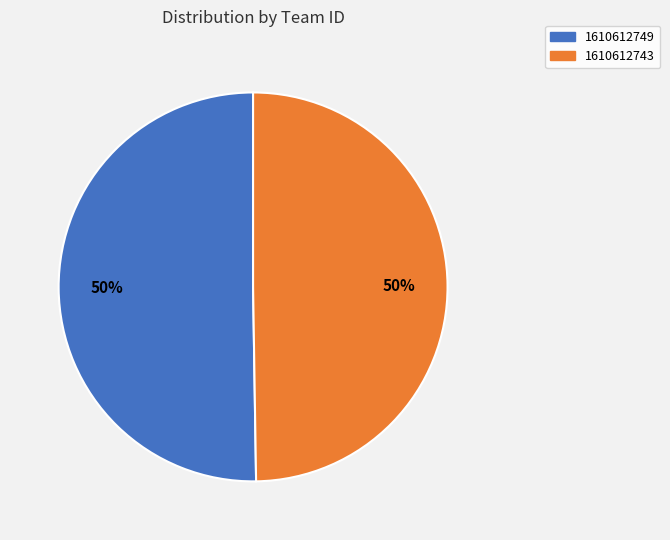

To the nearest percent, what percentage of the pie is 1610612743?

50%